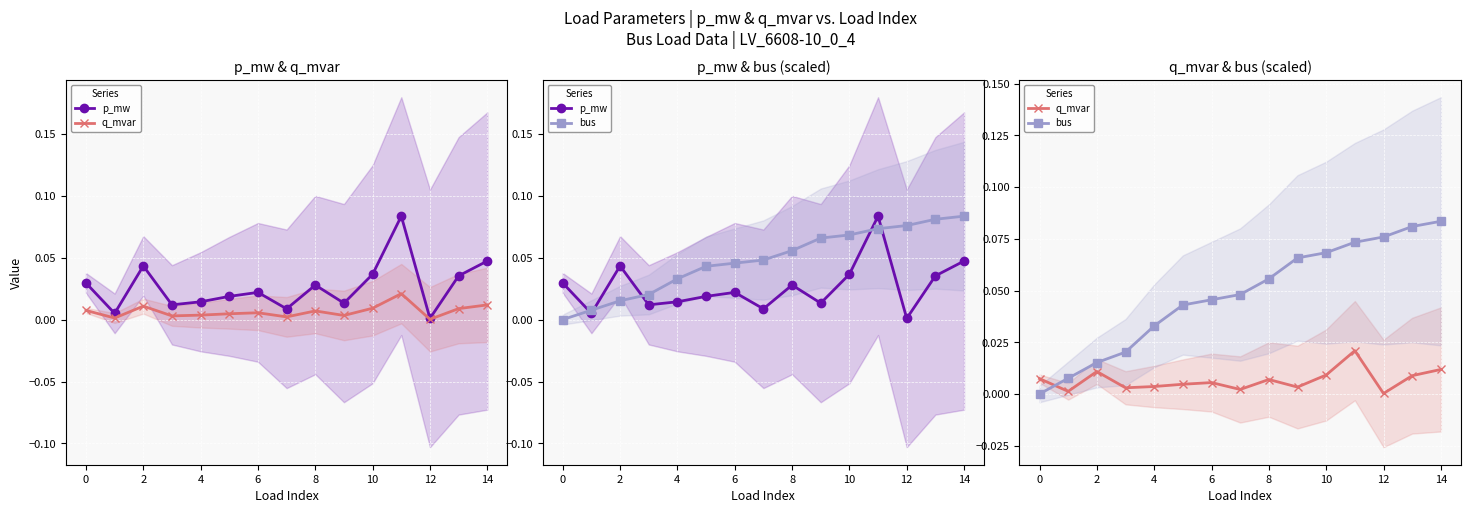

Is this an area chart (filled region under the line)?

No